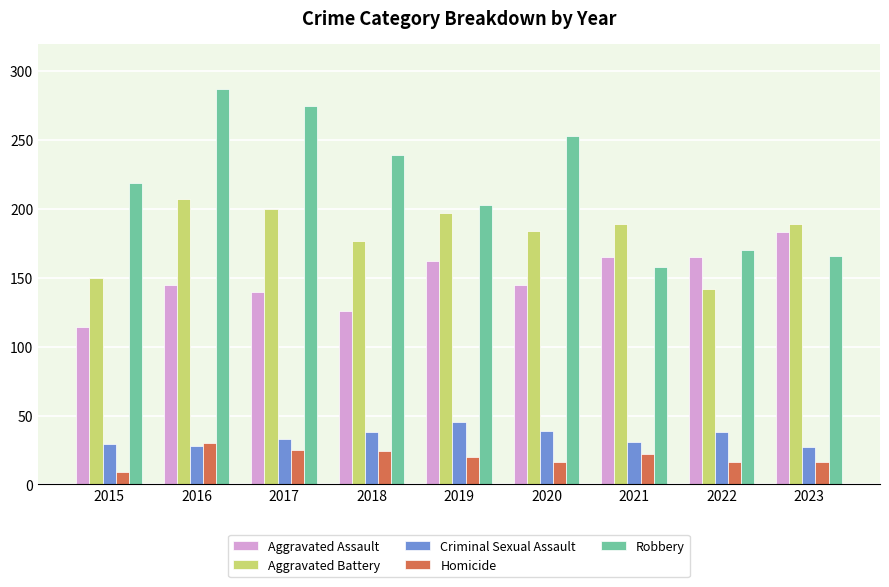

How many values in the Homicide series are below 20?

4